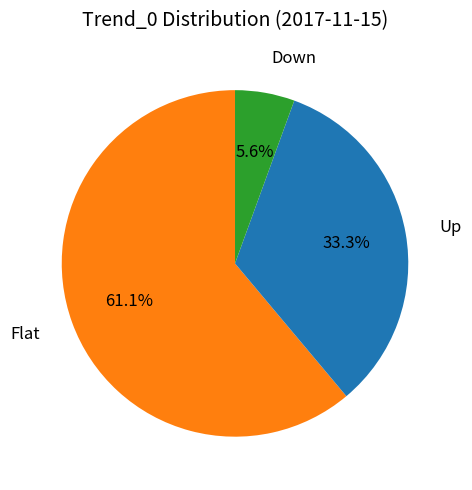

Is it true that Down is 1% of the pie?

False